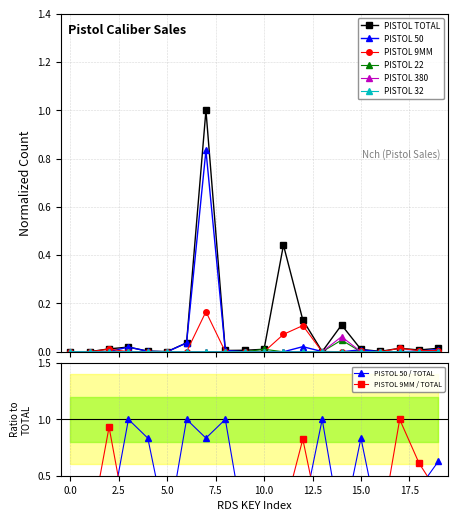

True or false: PISTOL 9MM has more than 1 interior local peaks.

True